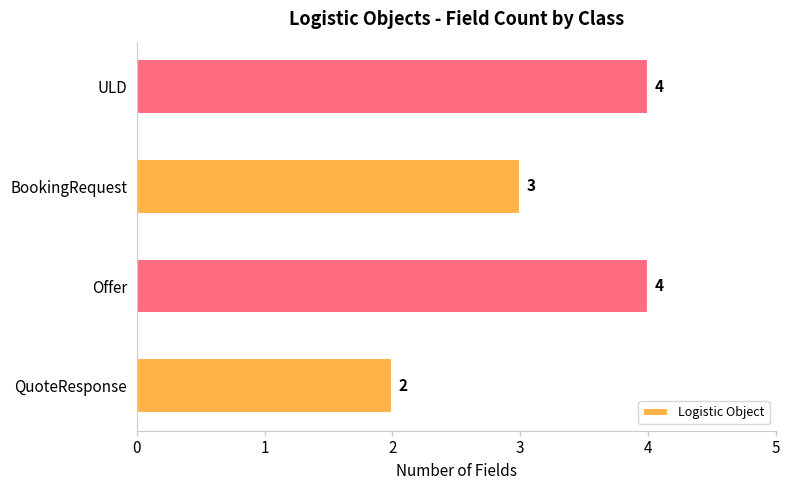

The value at Offer is 1. True or false?

False